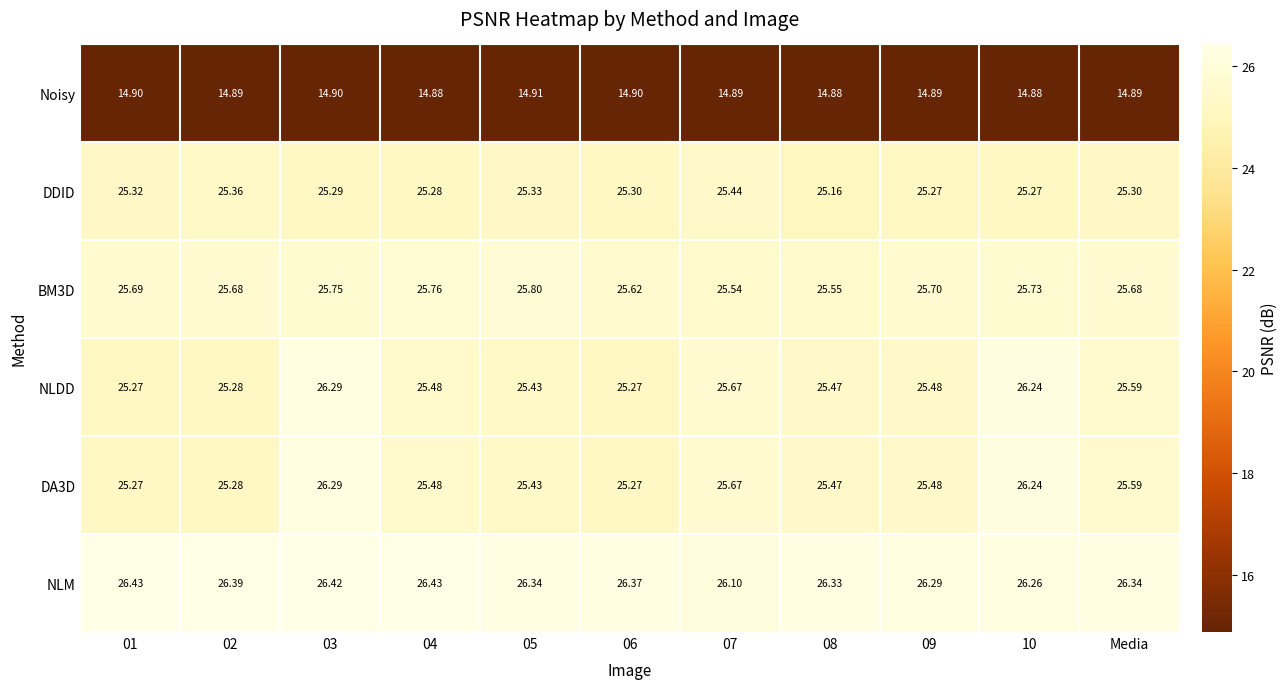

Which series has the largest total across all categories?

NLM